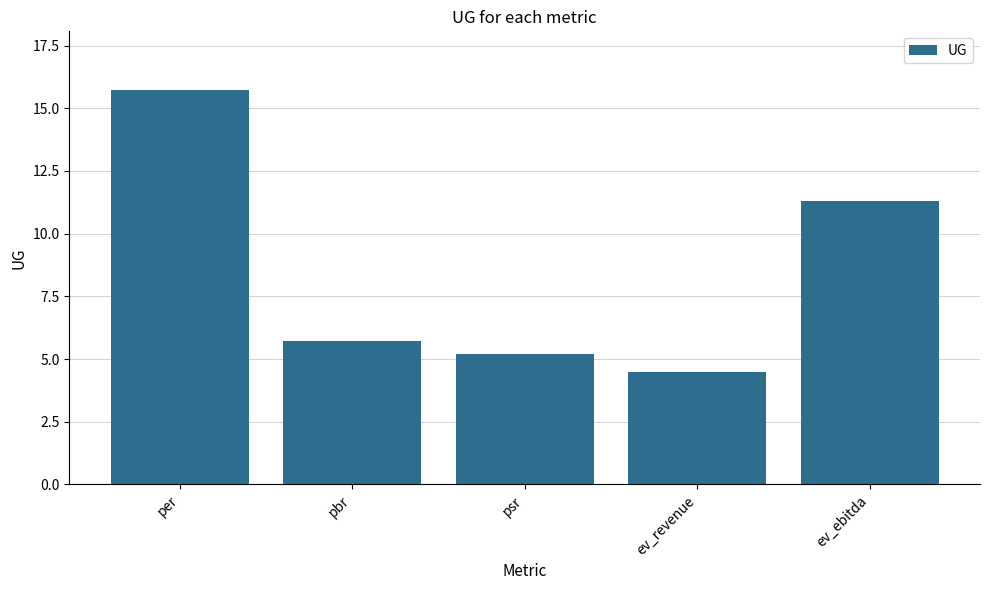

How many data points are above 5?

4